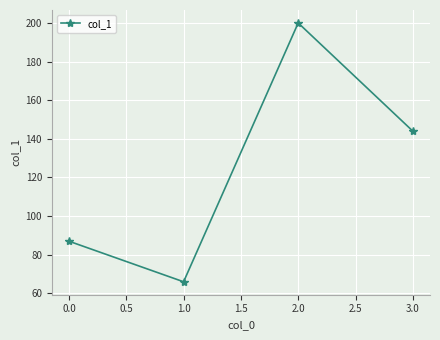

What is the average value?

124